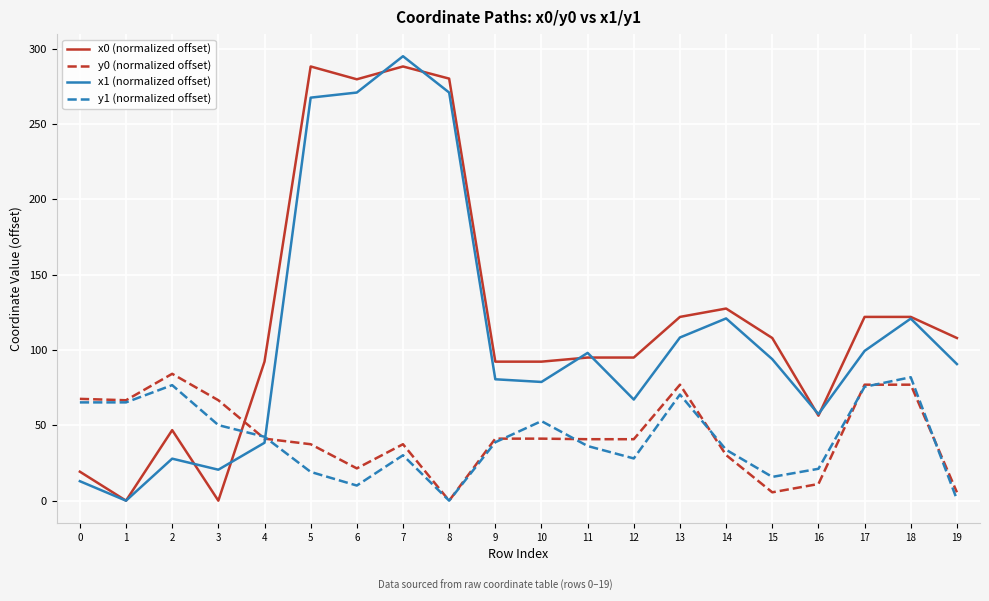

In y1 (normalized offset), how many points are higher than both neighbors (excluding endpoints)?

5